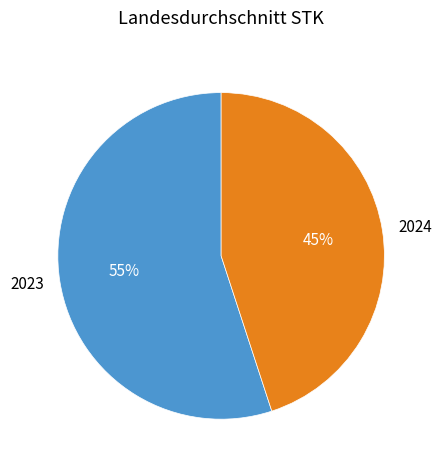

Which slice is the smallest?

2024